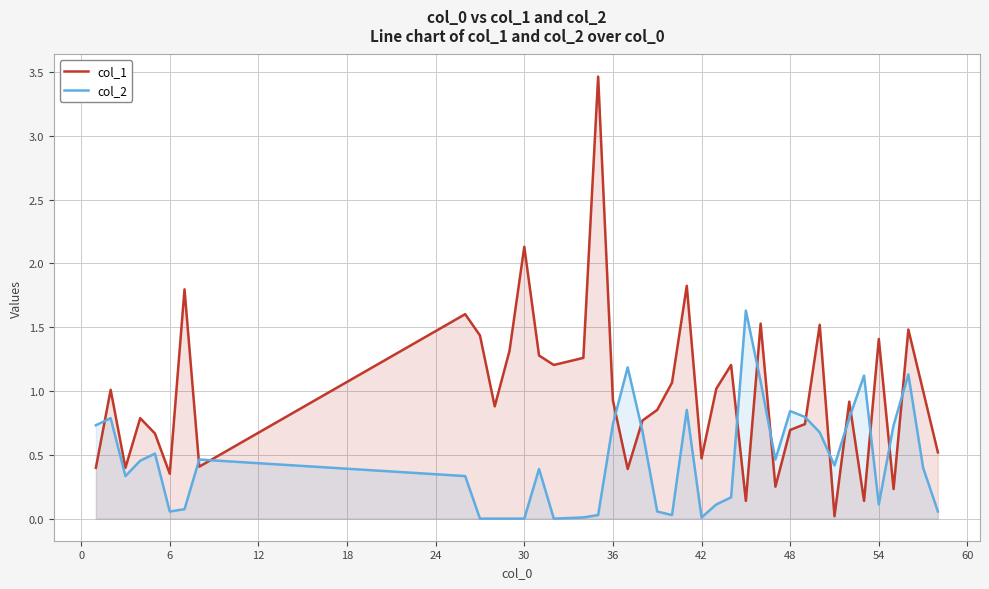

Which series has the largest total across all categories?

col_1